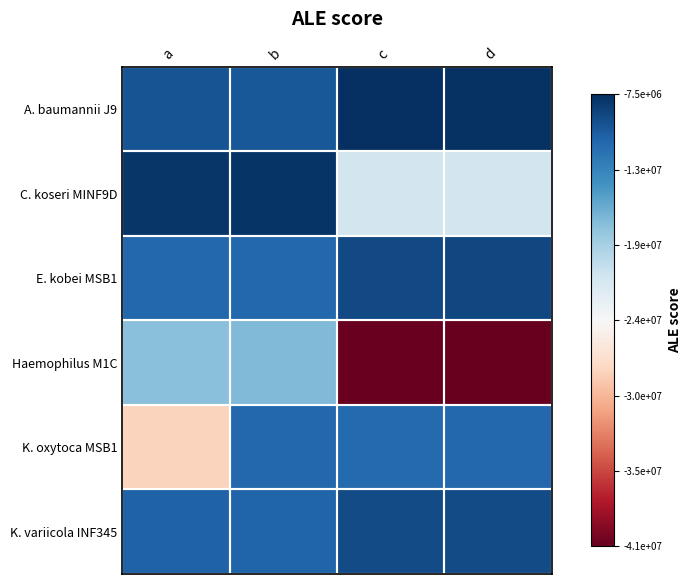

How many distinct data groups are displayed?

6